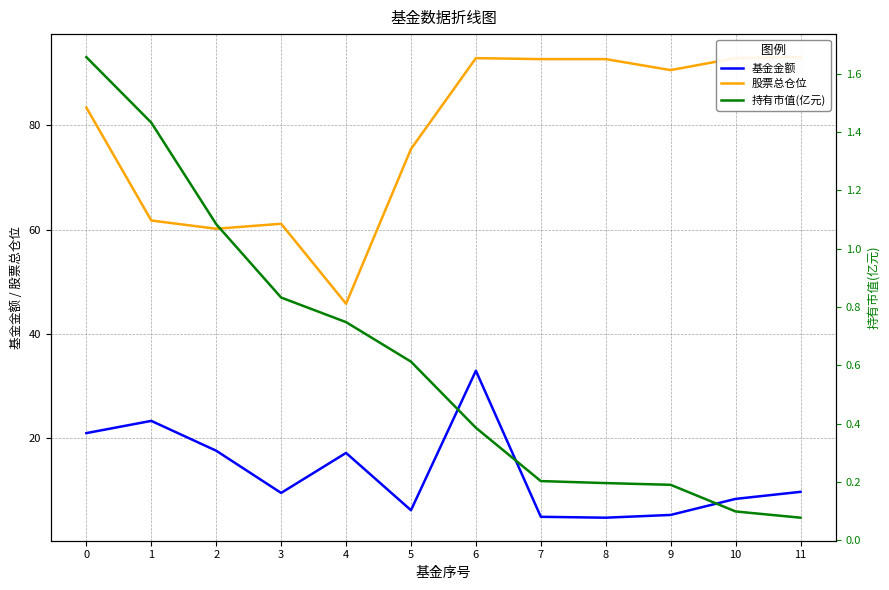

What is the difference between the 基金金额 values at 2 and 8?

12.8